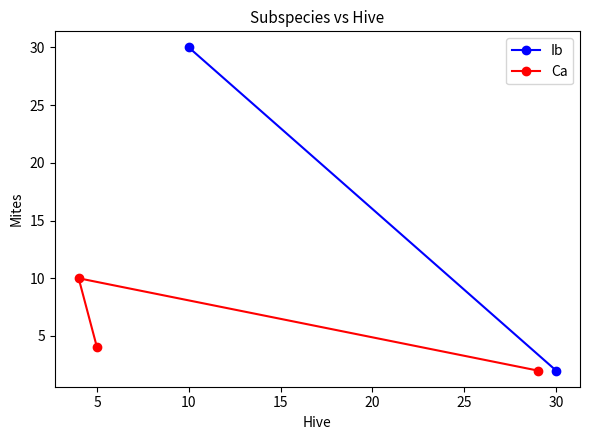

What is the highest value of the Ca series?

10